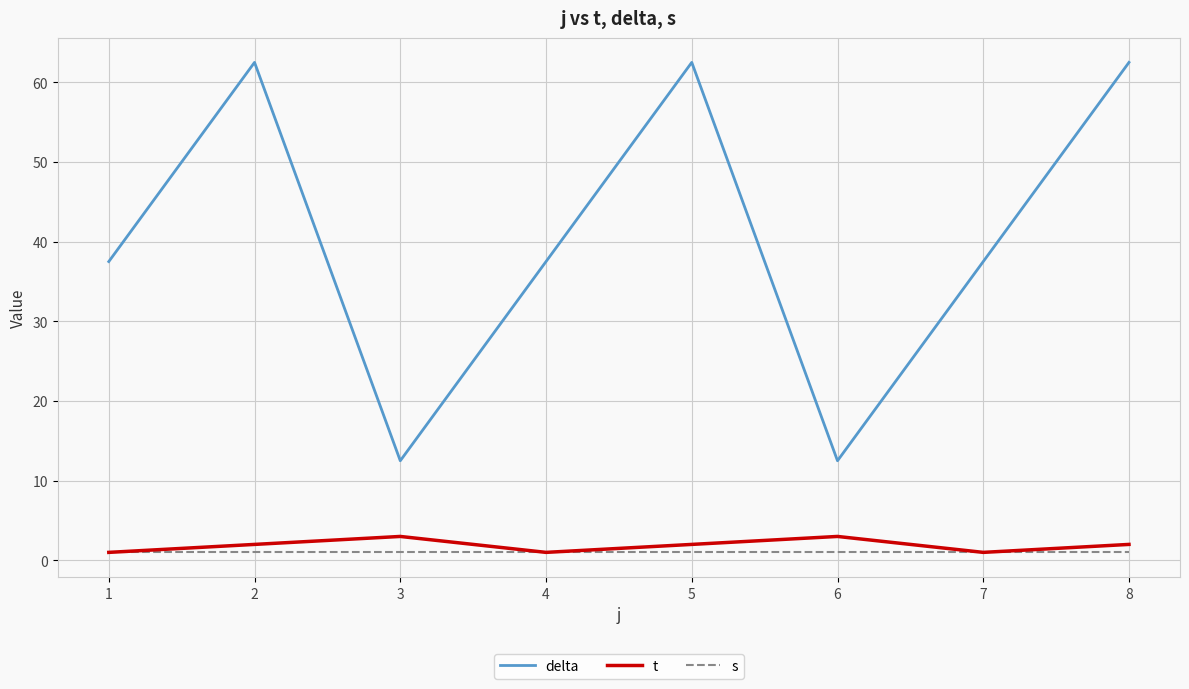

The t series shows 2.0 at 2. True or false?

True